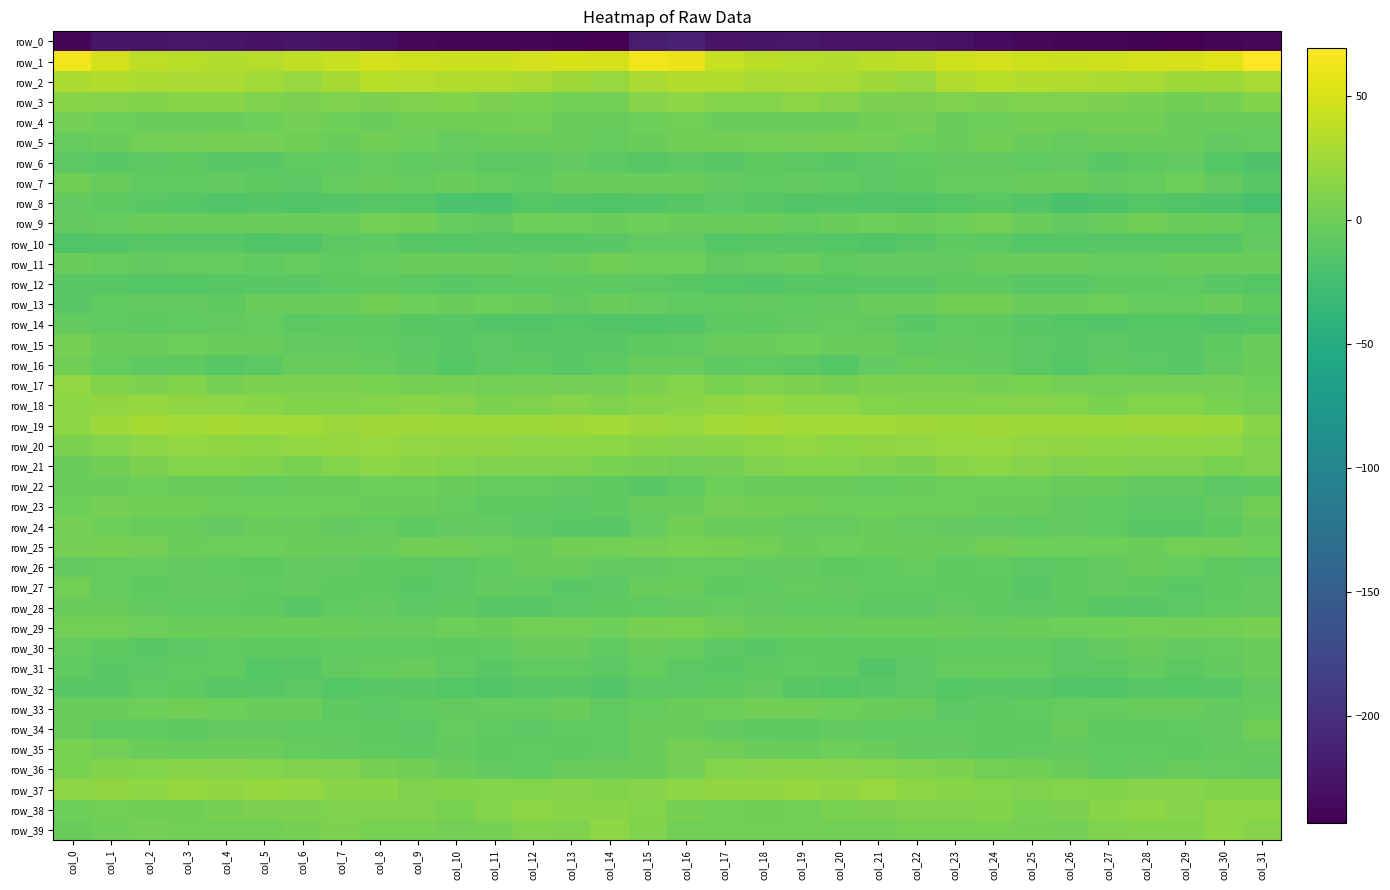

List the series in order of their peak value, lowest first.

row_0, row_12, row_10, row_8, row_32, row_14, row_6, row_26, row_30, row_28, row_31, row_22, row_11, row_34, row_13, row_33, row_16, row_7, row_27, row_24, row_9, row_4, row_23, row_5, row_15, row_35, row_29, row_25, row_36, row_21, row_3, row_39, row_38, row_17, row_18, row_37, row_20, row_19, row_2, row_1